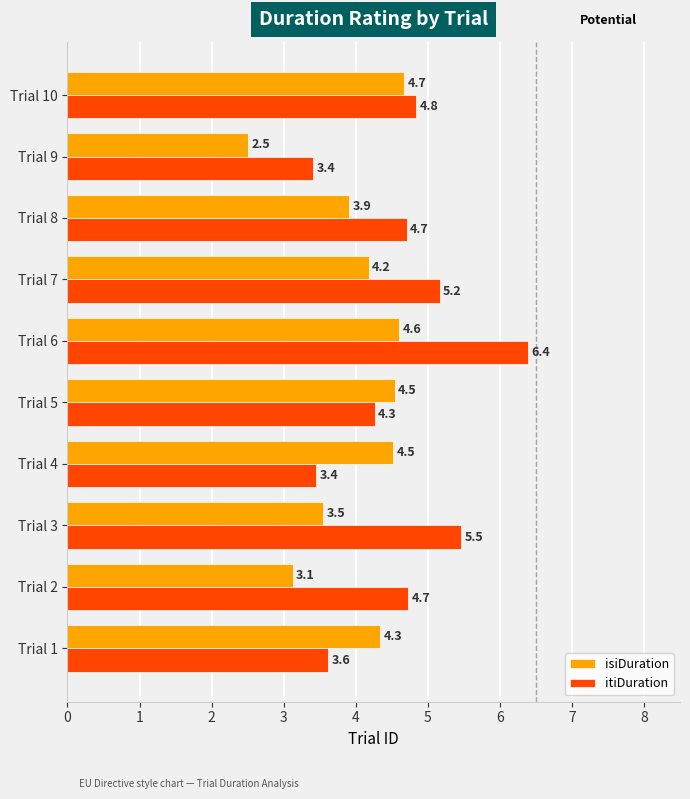

Is the value of itiDuration at Trial 7 greater than the value of isiDuration at Trial 9?

Yes